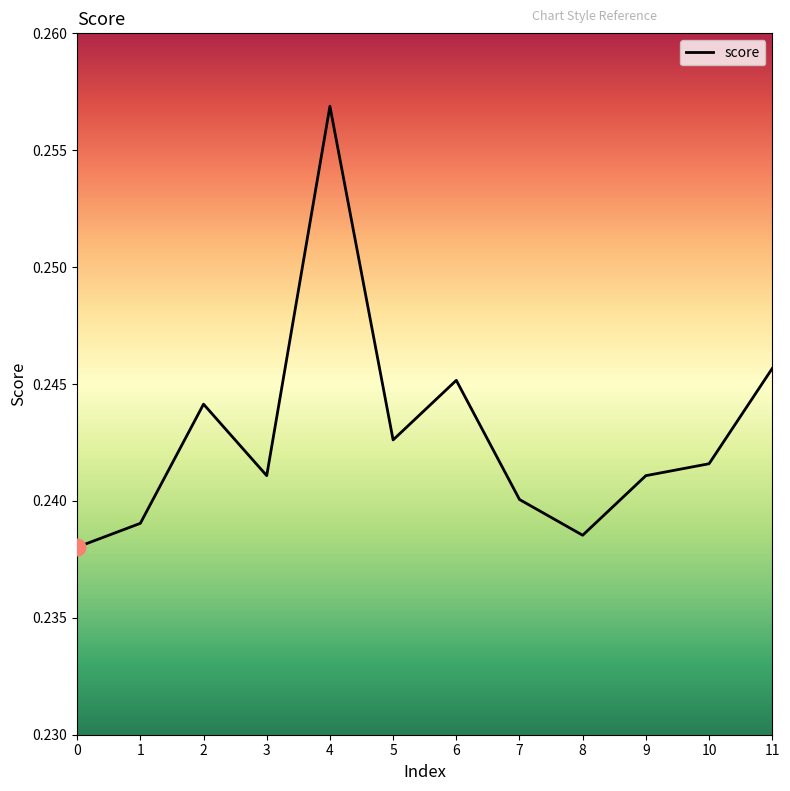

Which has a higher value, 10 or 8?

10